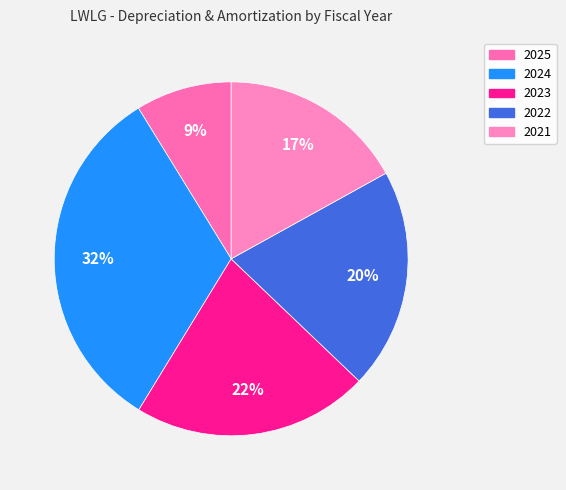

To the nearest percent, what is the combined percentage of 2023 and 2024?

54%